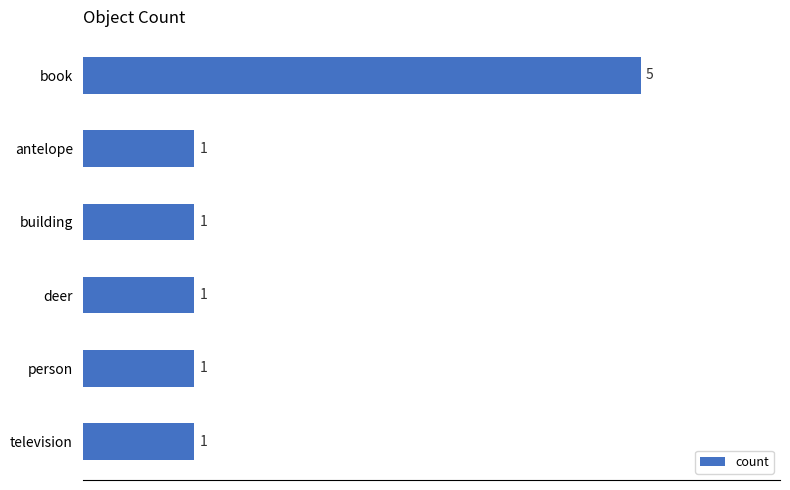

How many bars are there in total?

6